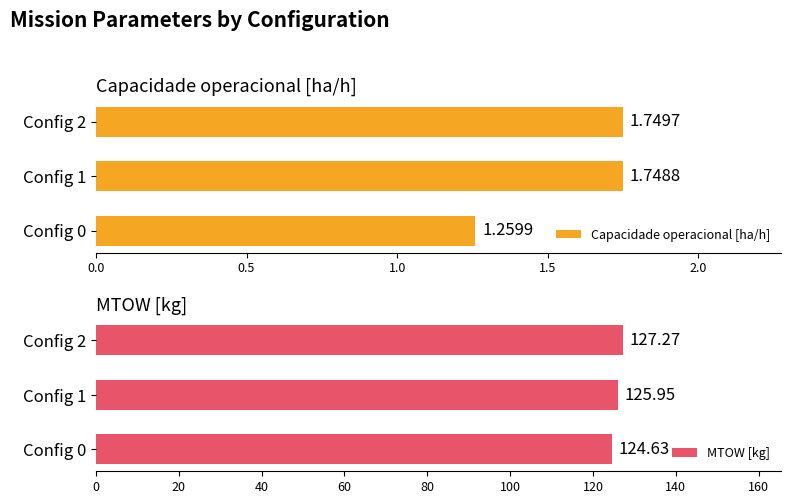

The MTOW [kg] series shows 34.6 at Config 0. True or false?

False